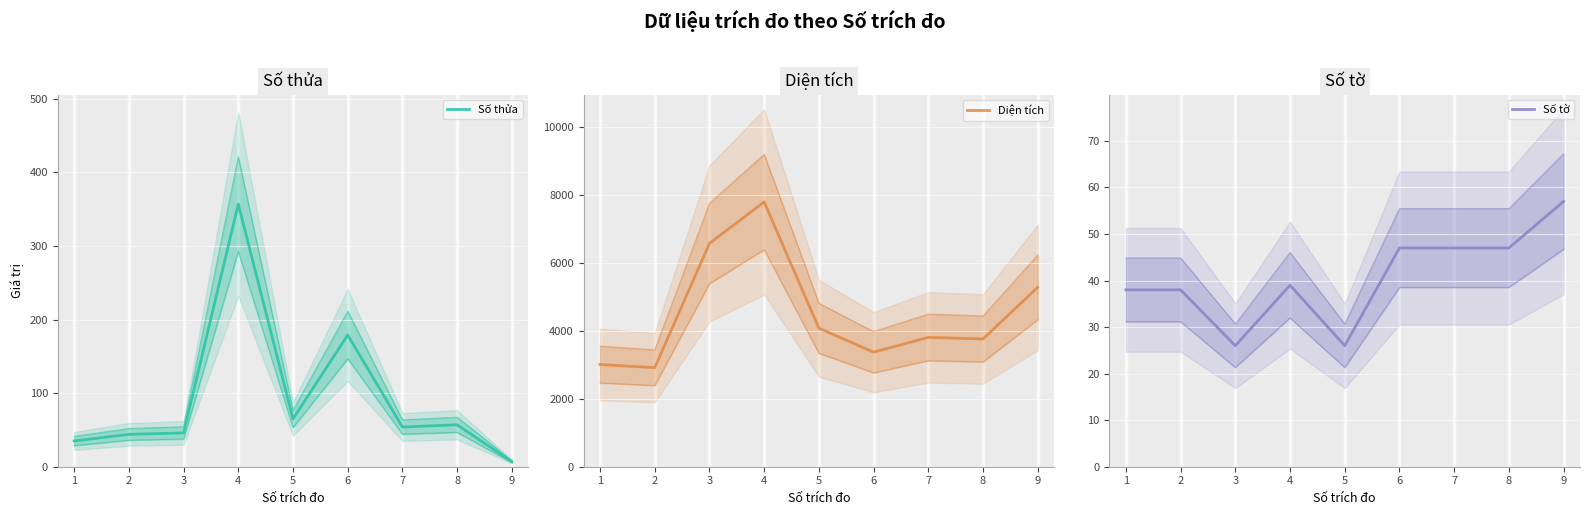

What is the smallest value displayed?

7.0